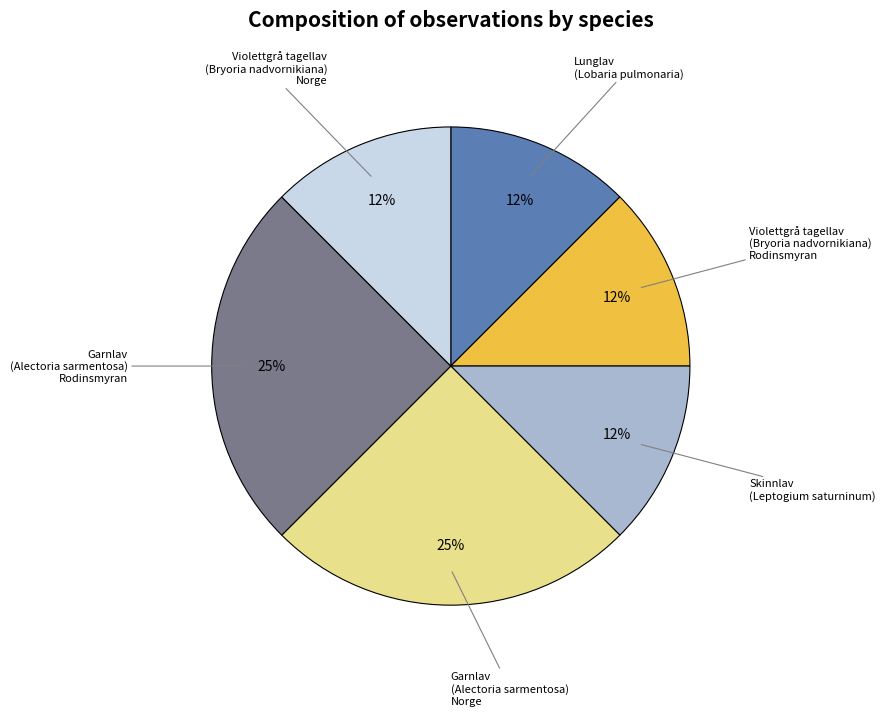

Is there any slice that represents more than half of the pie?

No